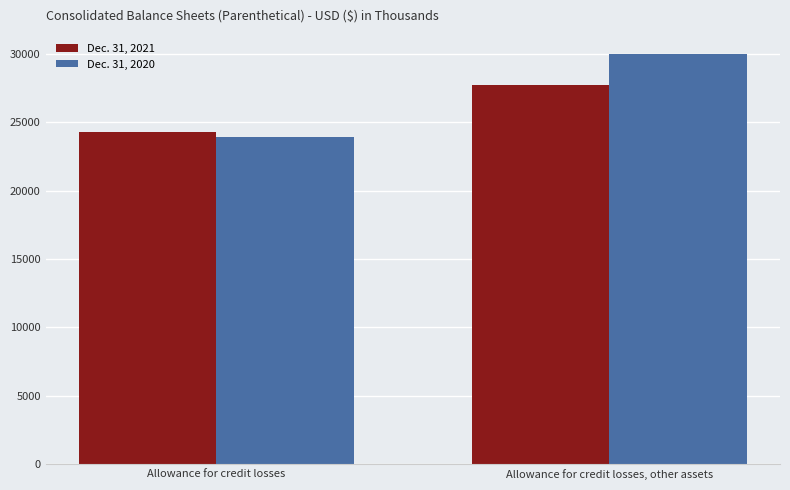

Which series changed the most between Allowance for credit losses and Allowance for credit losses, other assets?

Dec. 31, 2020